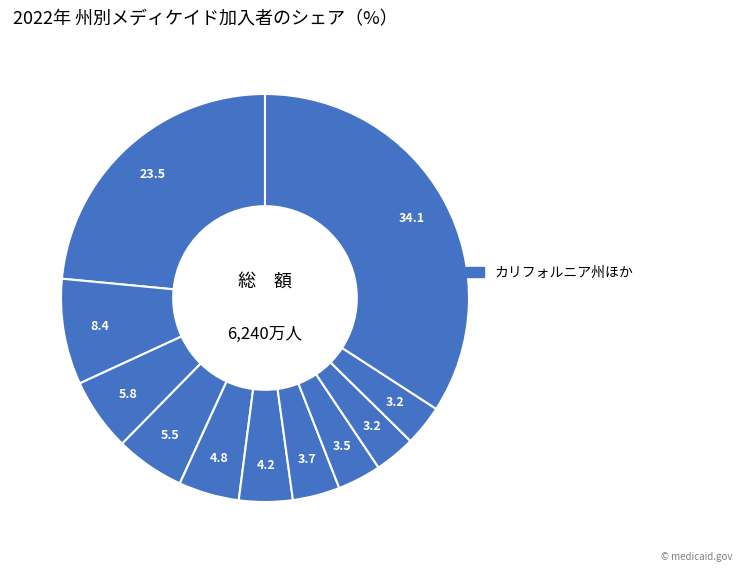

To the nearest percent, what is the difference between the largest and smallest slice percentages?

31%